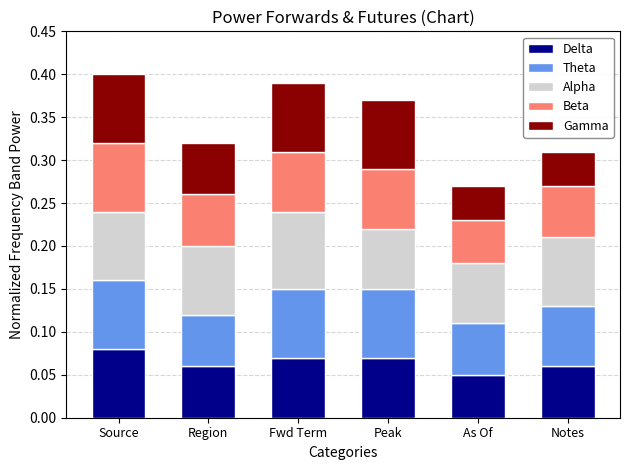

Count the number of data series in this chart.

5